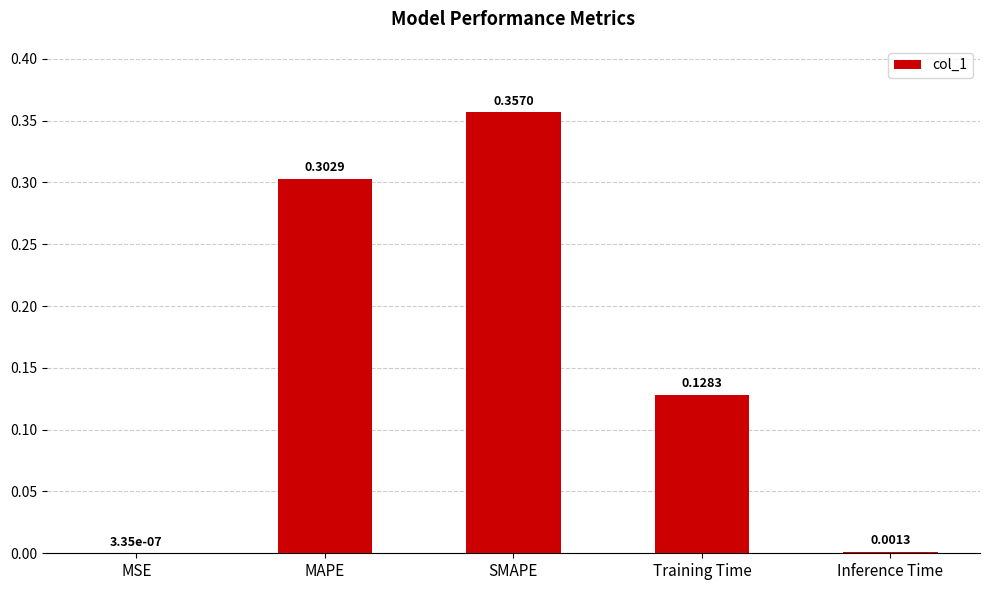

At which category does the chart reach its peak across all series?

SMAPE